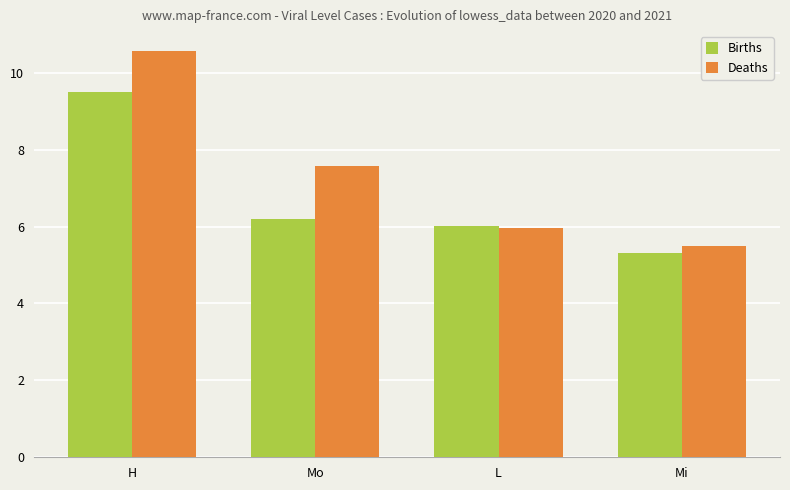

What is the label of the 2nd bar from the right?

L